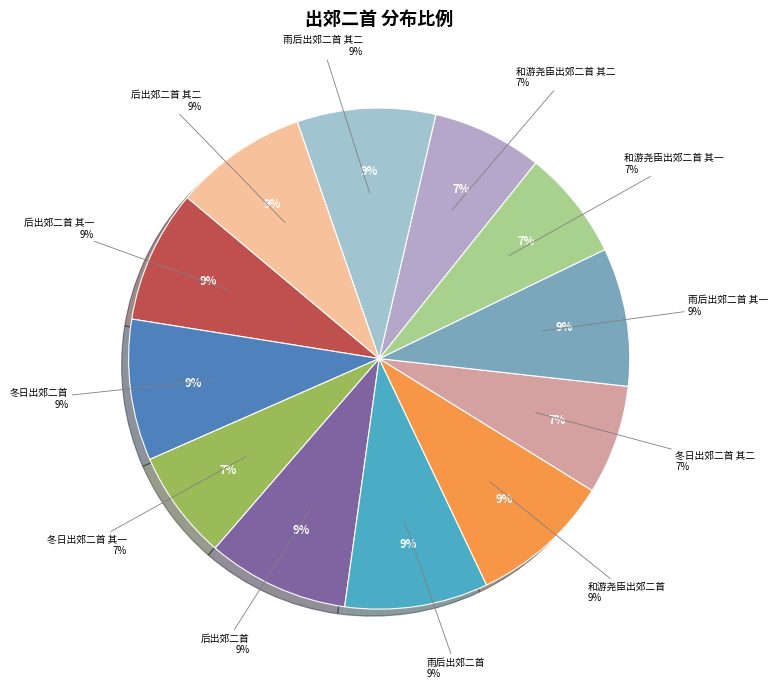

Is there any slice that represents more than half of the pie?

No